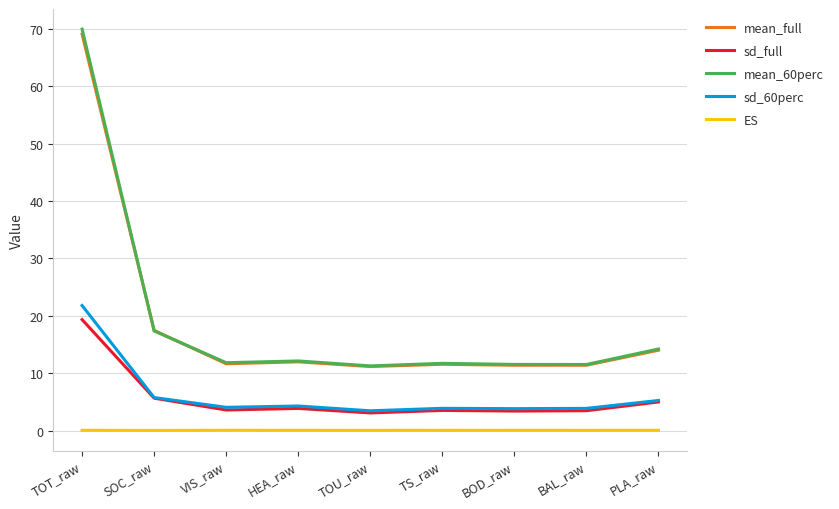

Which series has the widest spread of values?

mean_60perc